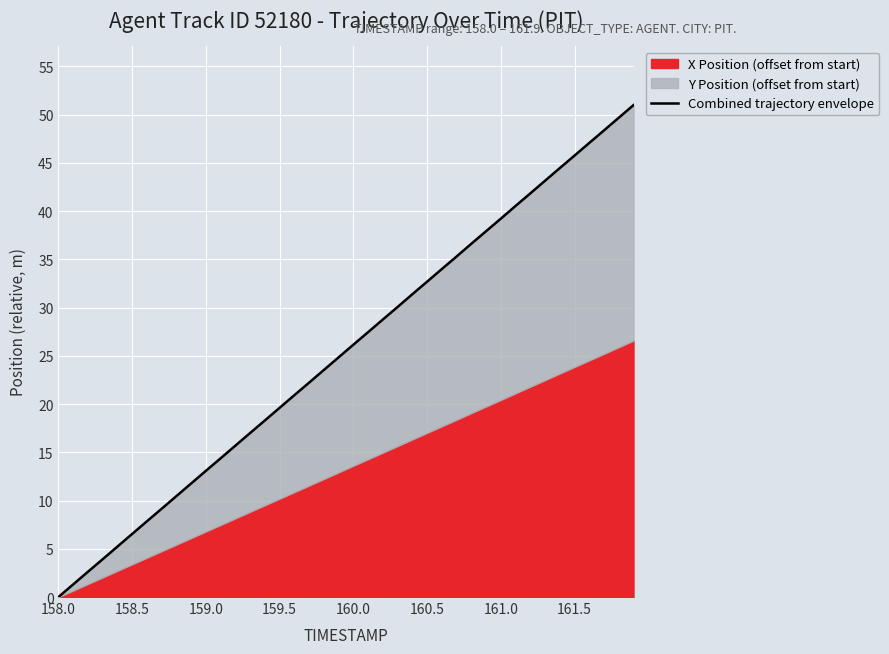

What is the difference between the second highest and minimum values?

49.7